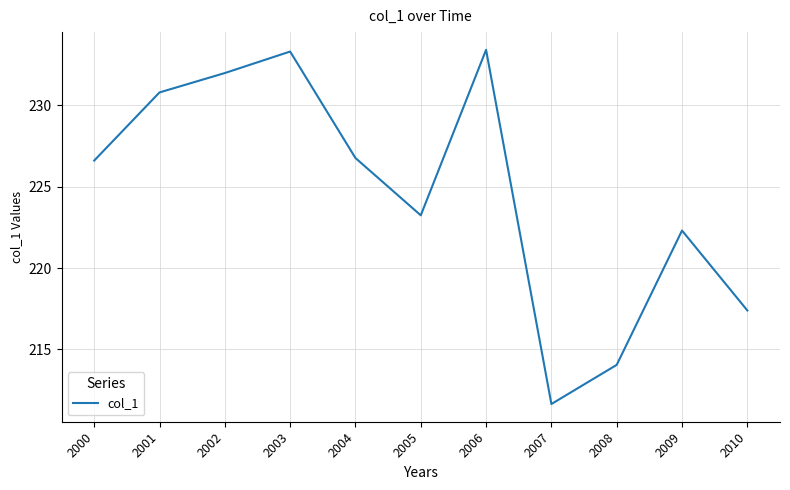

The value at 2003 is 150.0. True or false?

False